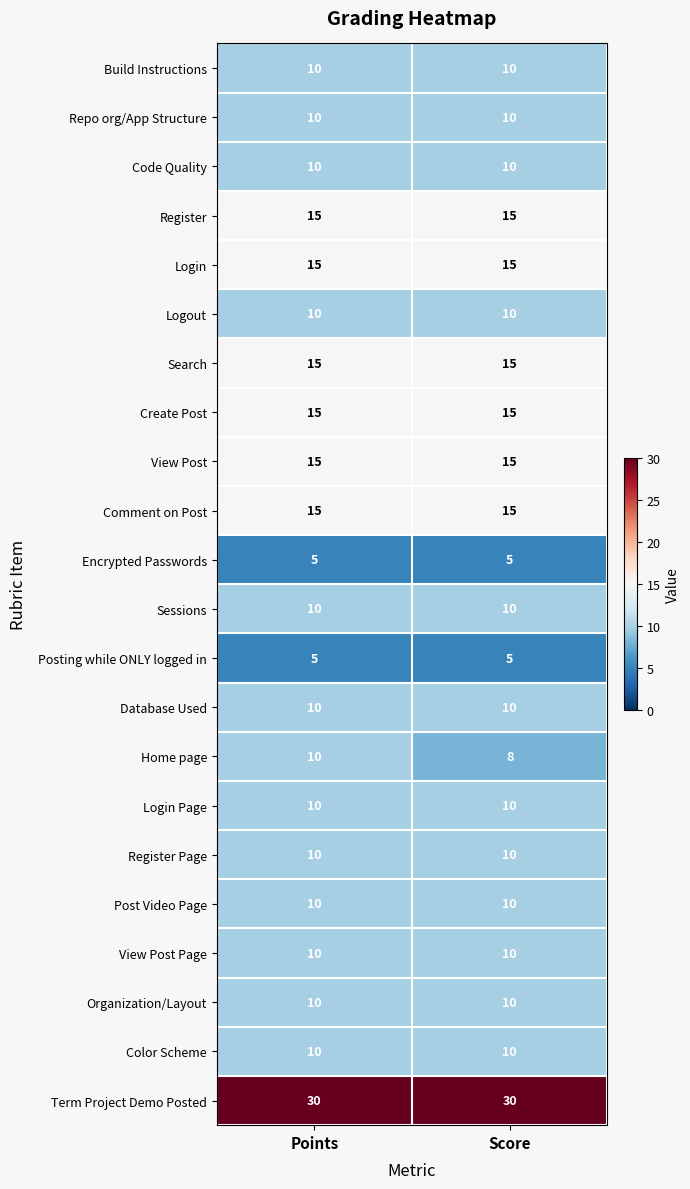

Between Points and Score, which series saw the biggest shift?

Home page